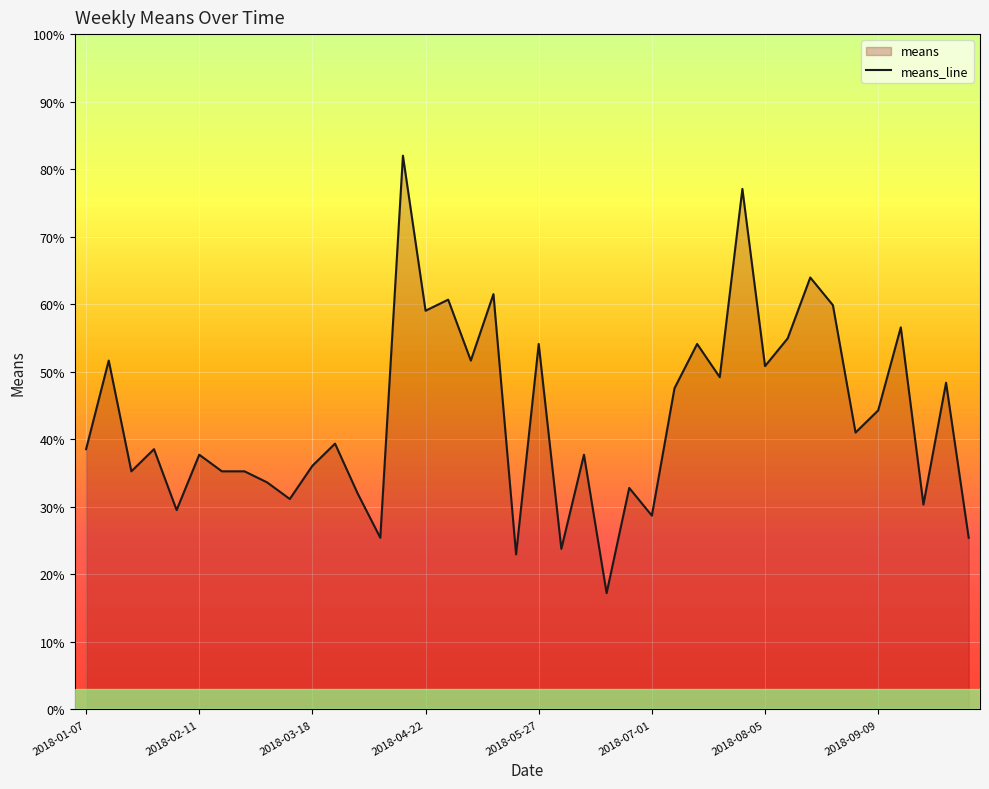

The value at 2018-03-18 is 23.8. True or false?

False